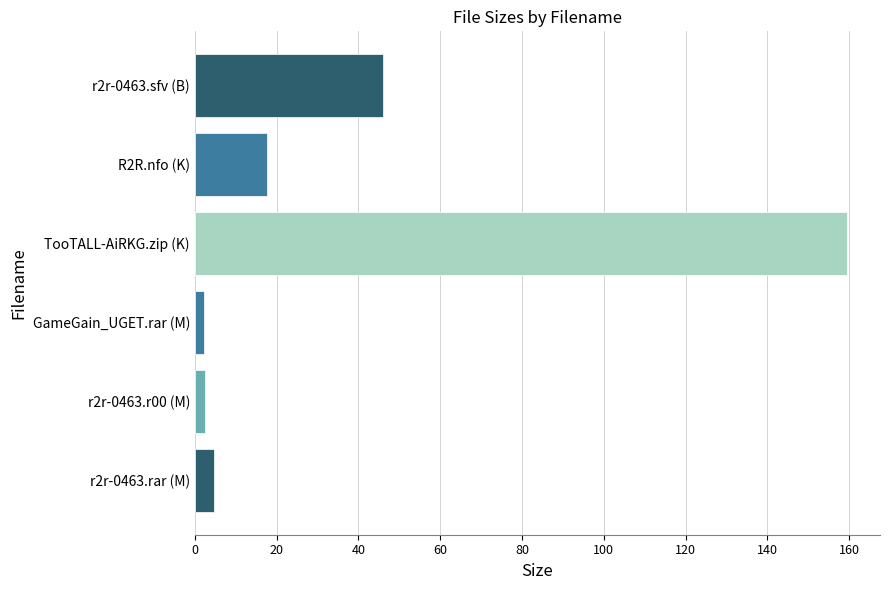

What is the average value?

38.8